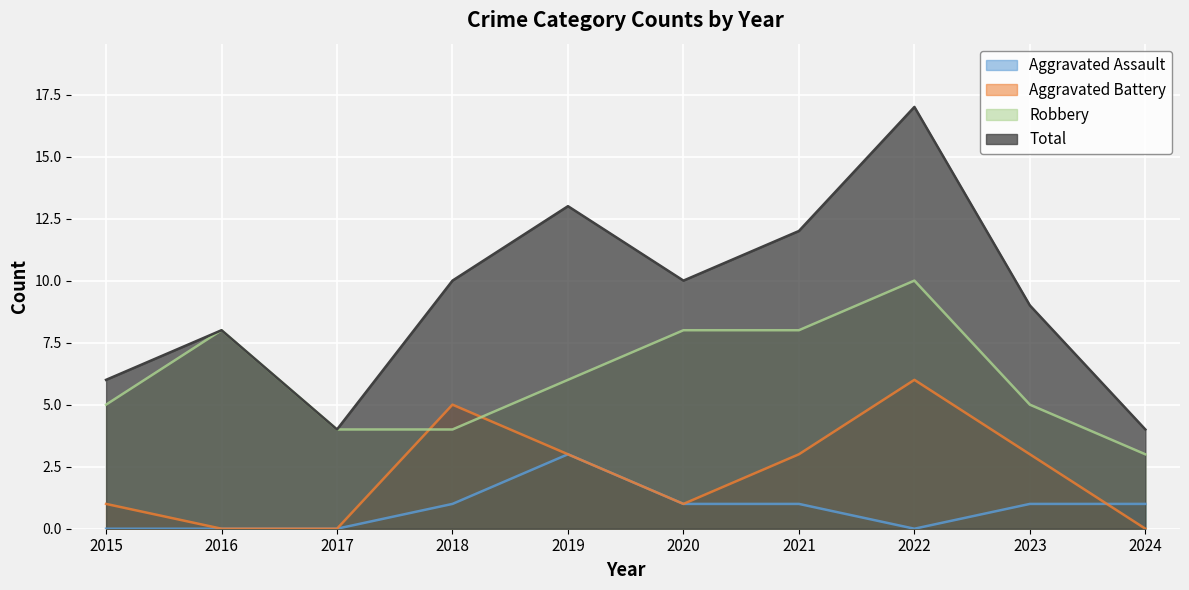

At which label does Robbery reach its minimum?

2024